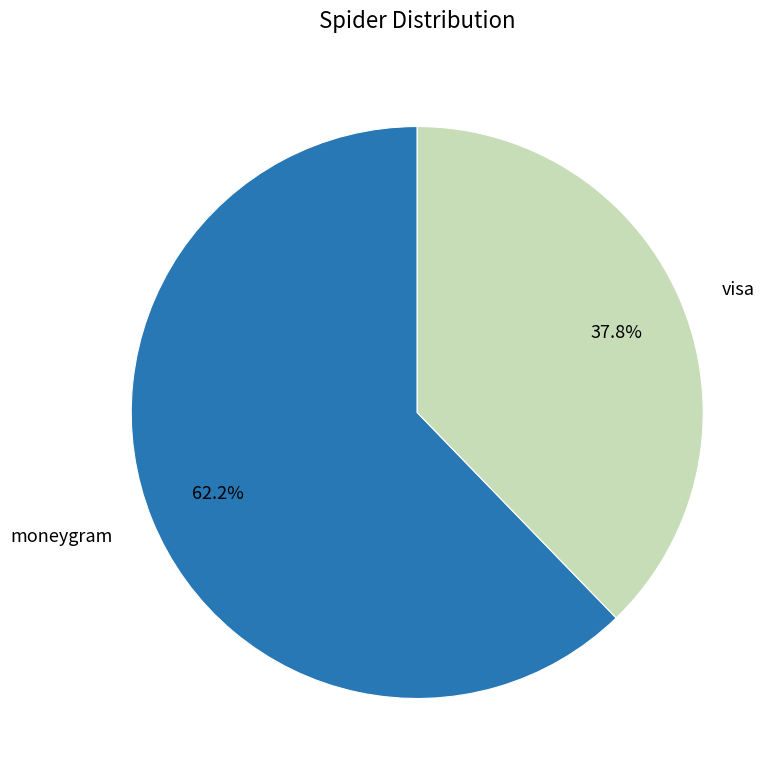

Between visa and moneygram, which is larger?

moneygram